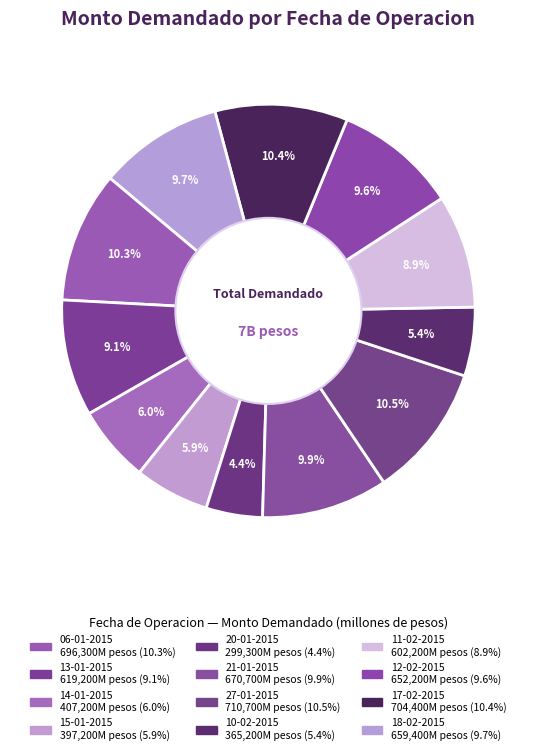

How many segments does this pie chart have?

12